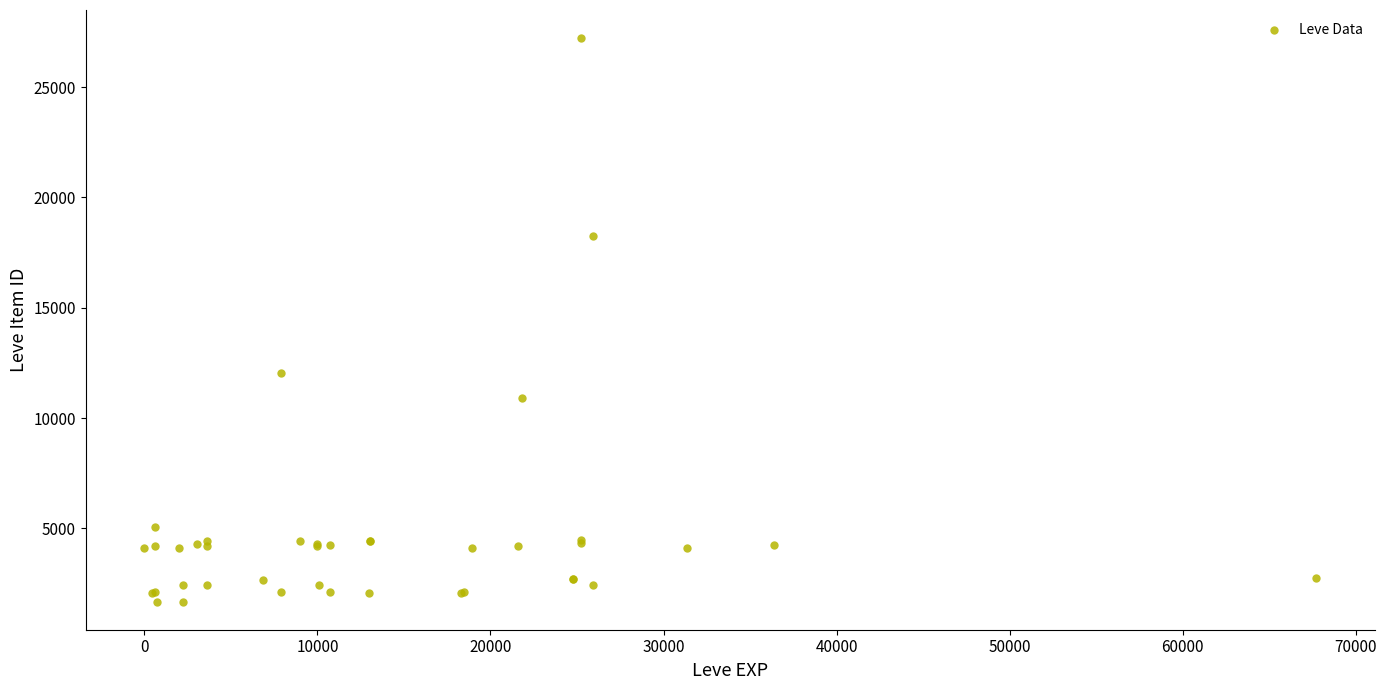

What Y value in the scatter plot is closest to 14448?

12018